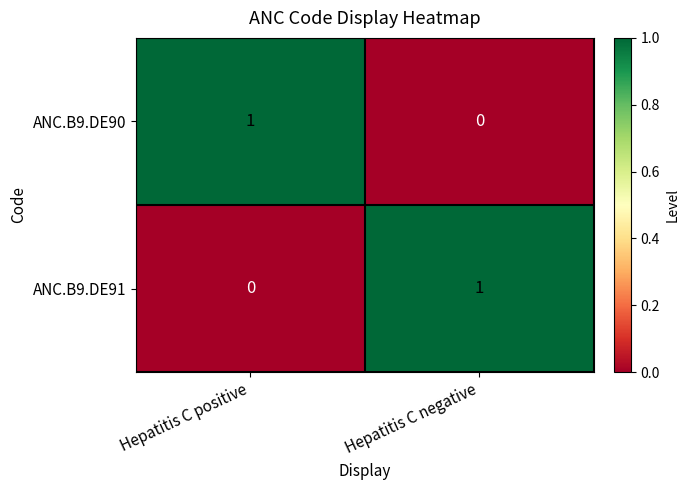

What is the spread (max minus min) of values at Hepatitis C positive?

1